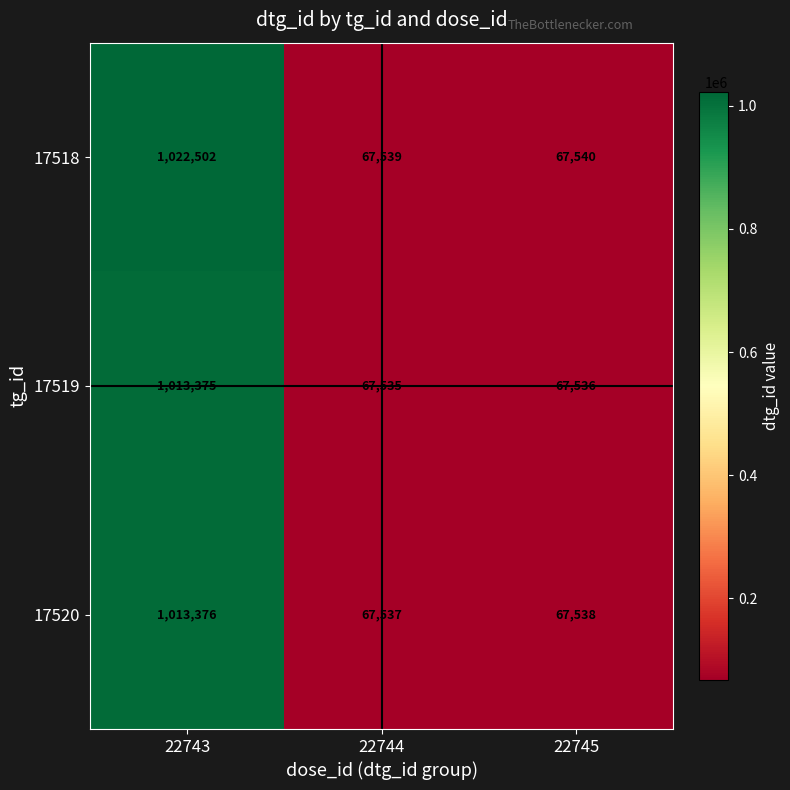

Is the value of 17519 at 22745 greater than the value of 17518 at 22744?

No